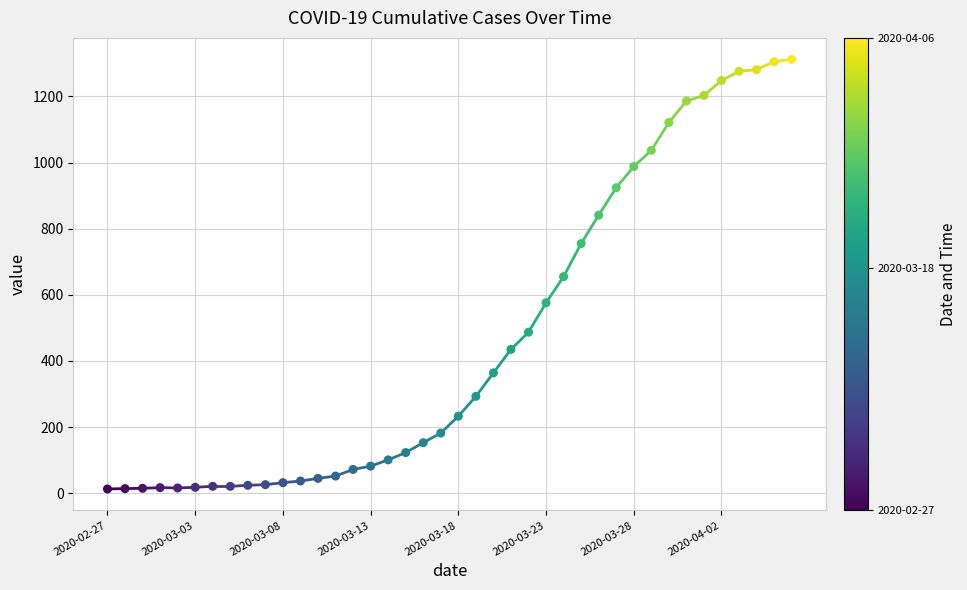

What is the range of Y values (max minus min)?

1299